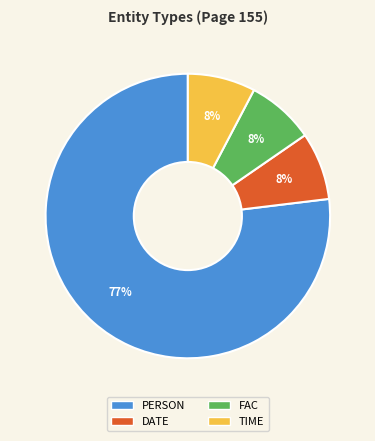

Is there any slice that represents more than half of the pie?

Yes